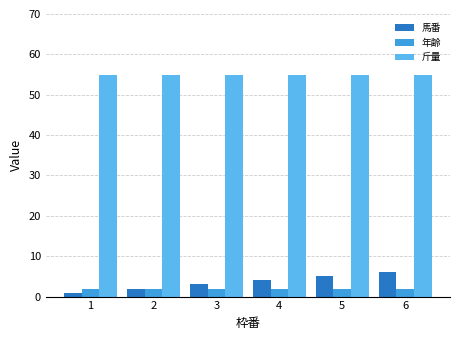

What is the maximum value shown in the chart?

55